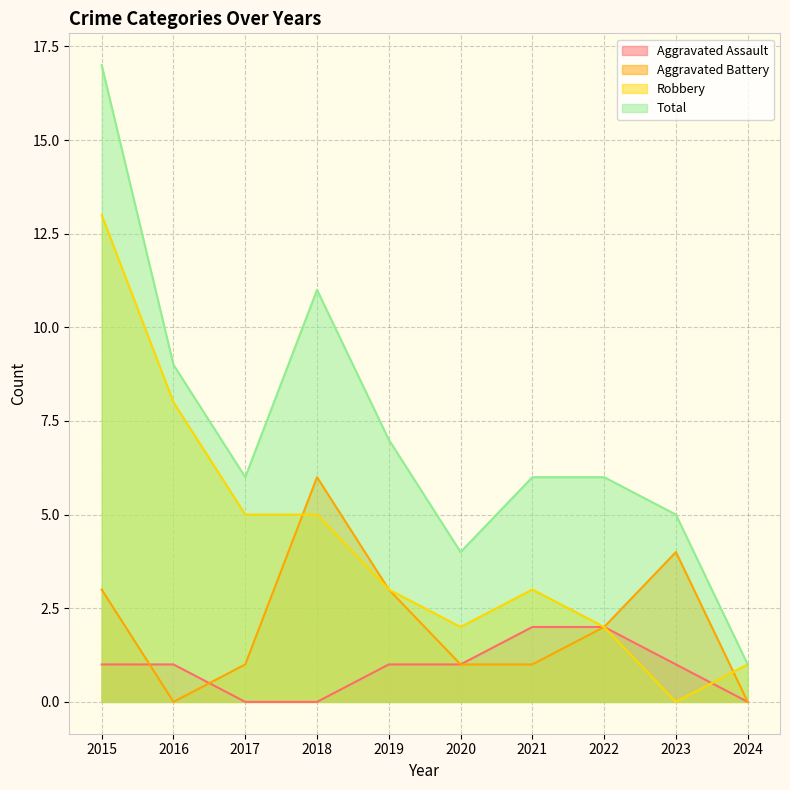

How many lines are shown in the chart?

4